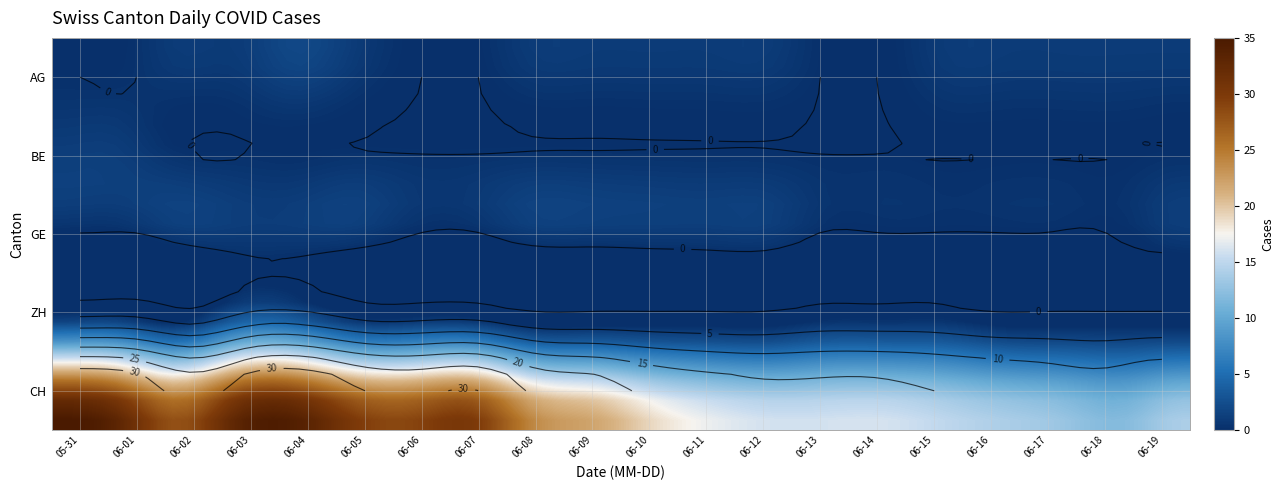

Which label corresponds to the smallest value in the chart?

2020-05-31